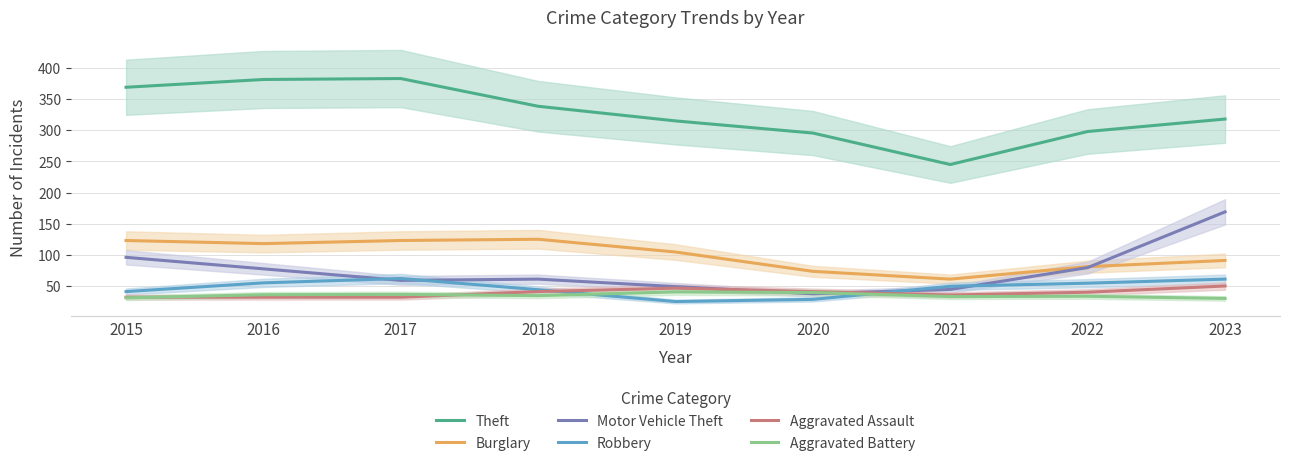

At which category is the sum across all series the highest?

2023